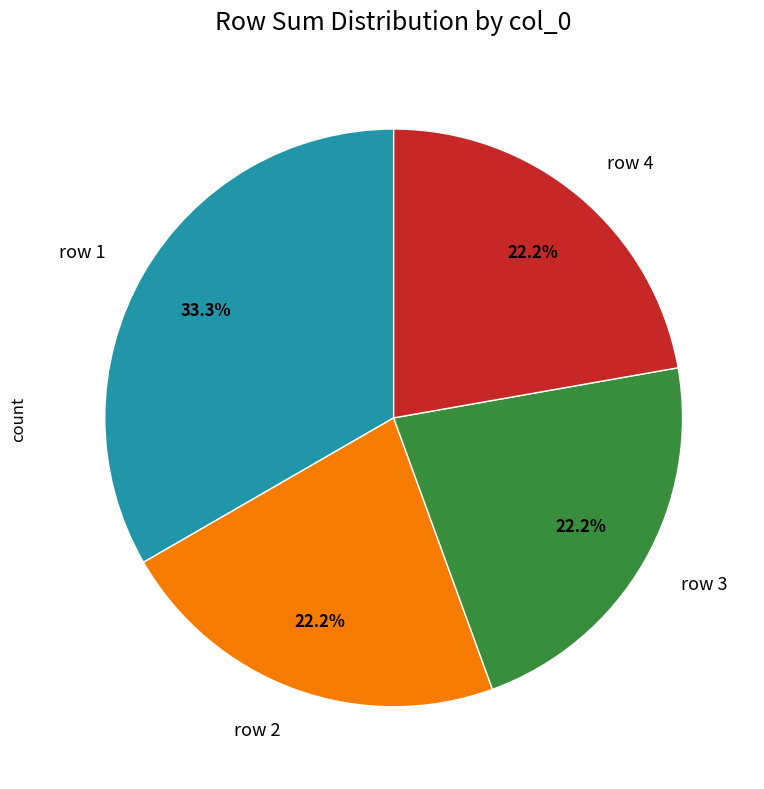

Is row 1 the majority of the pie?

No